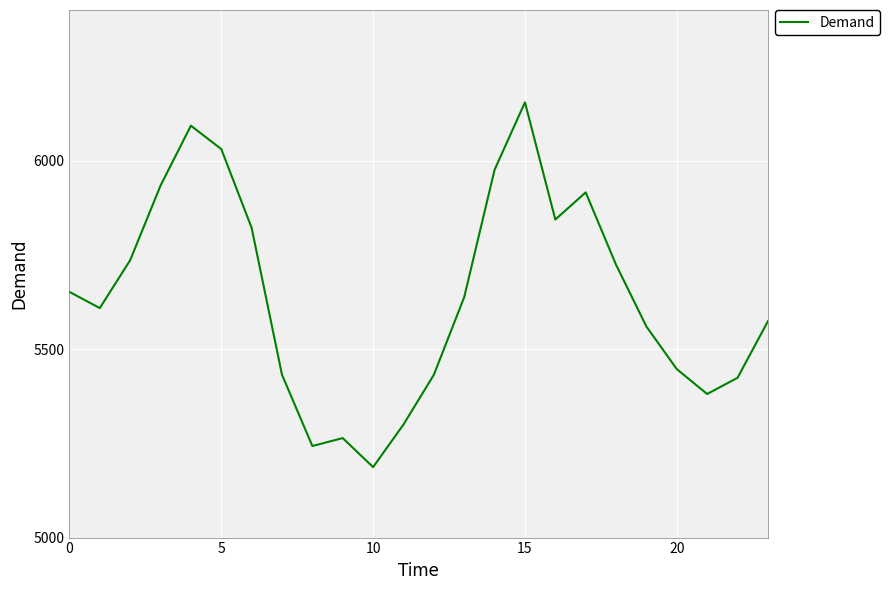

Reading left to right, what are all the values shown in this chart?

5652	5609	5736	5934	6093	6031	5822	5432	5243	5264	5187	5300	5432	5638	5976	6155	5844	5916	5724	5560	5447	5381	5424	5574